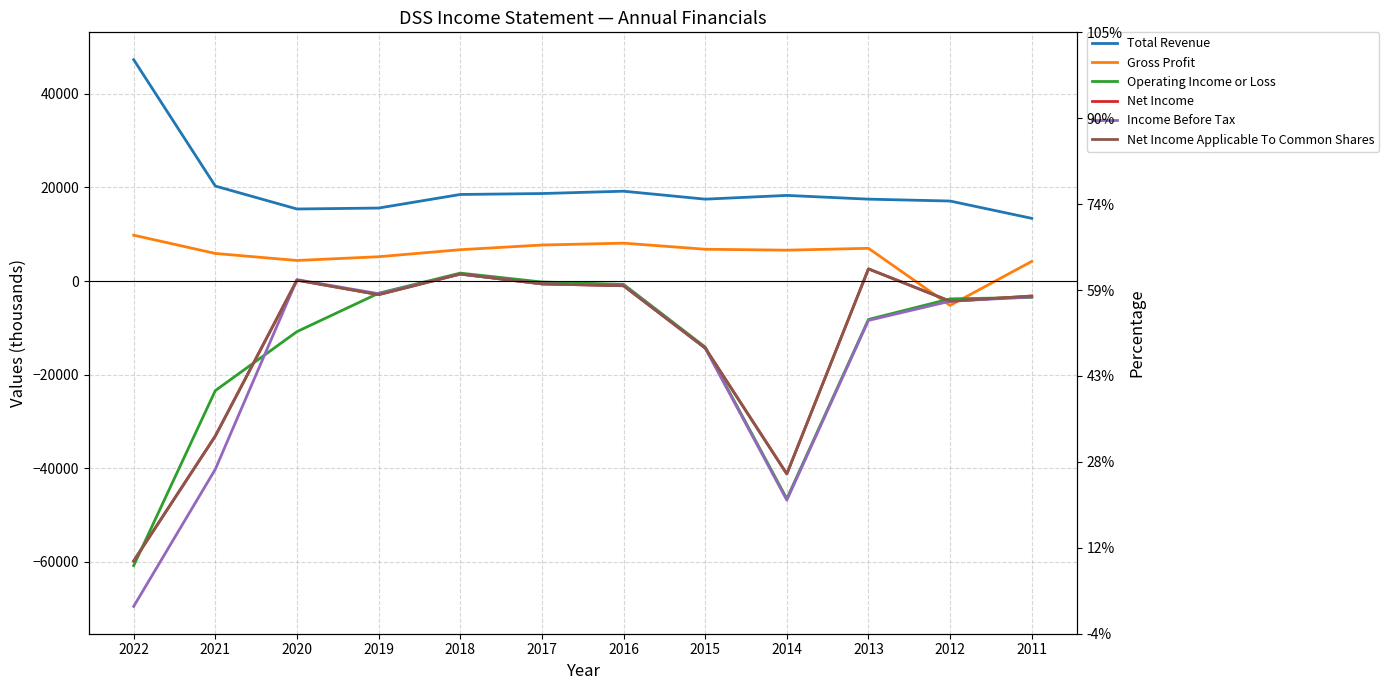

Rank the categories by Net Income value from highest to lowest.

2013, 2018, 2020, 2017, 2016, 2019, 2011, 2012, 2015, 2021, 2014, 2022